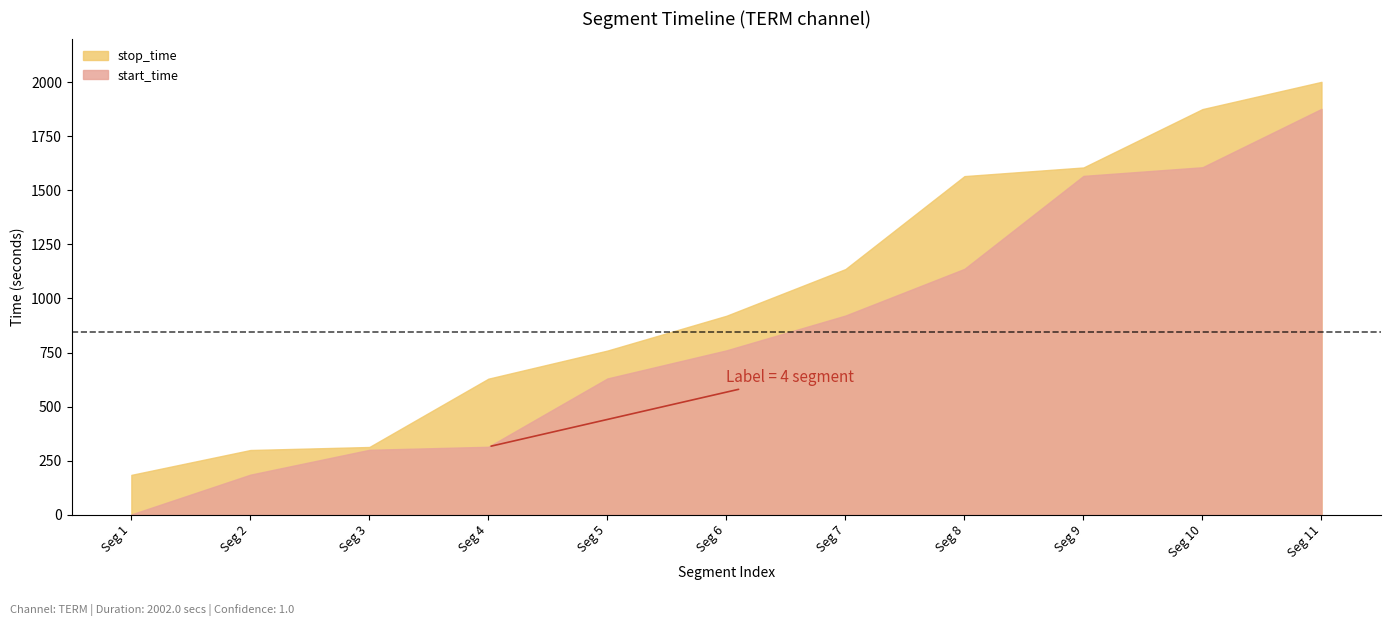

What is the average value of the start_time series?

845